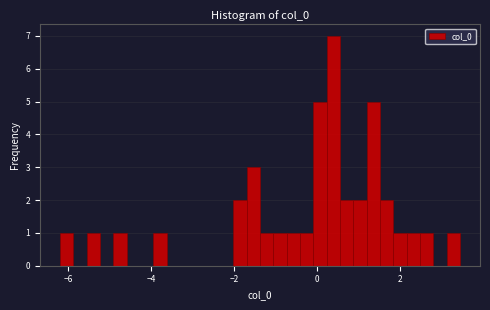

Around what value on the x-axis is the tallest bar? Give the approximate position of its centre, as read against the axis.

0.4